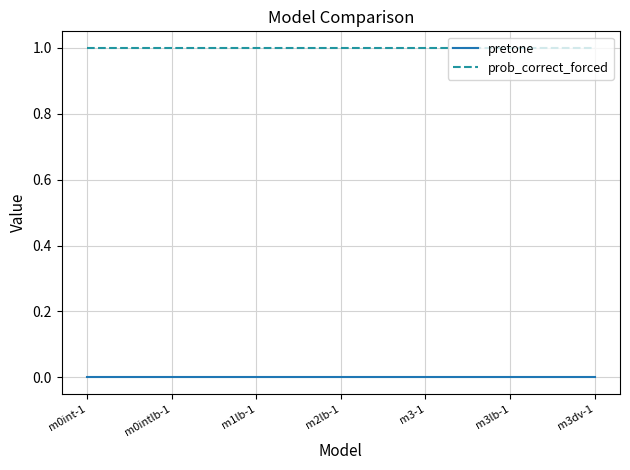

True or false: pretone and prob_correct_forced intersect in this chart.

False